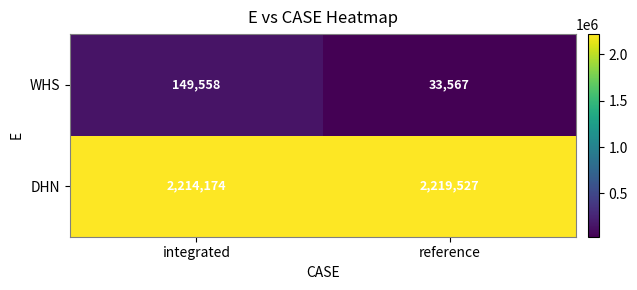

What is the sum of all WHS values?

183125